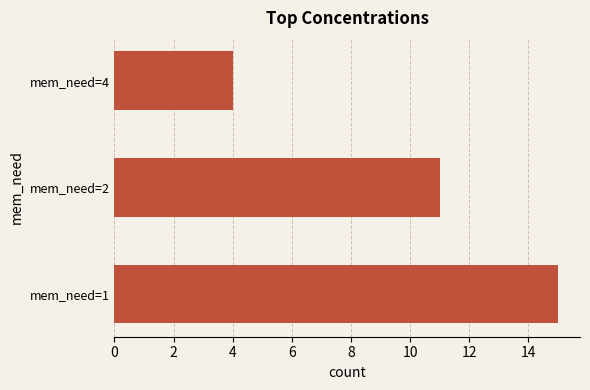

At which label is the value closest to 9?

mem_need=2